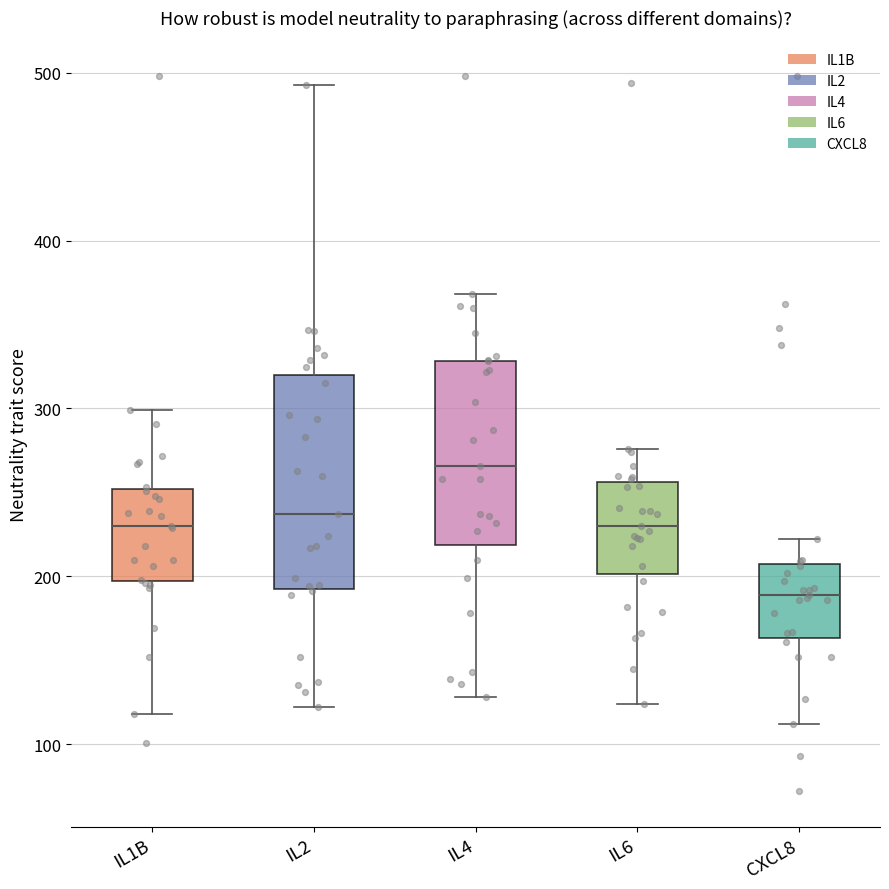

Reading left to right, transcribe this box plot: for each box, give where its median line is, the range the box spans, and where its two whiskers end, as read against the y-axis. The values are not printed on the chart, so give them approximately, as read against the axis.

IL1B: median 230, box 200 to 250, whiskers 120 to 300
IL2: median 240, box 190 to 320, whiskers 120 to 490
IL4: median 270, box 220 to 330, whiskers 130 to 370
IL6: median 230, box 200 to 260, whiskers 120 to 280
CXCL8: median 190, box 160 to 210, whiskers 110 to 220